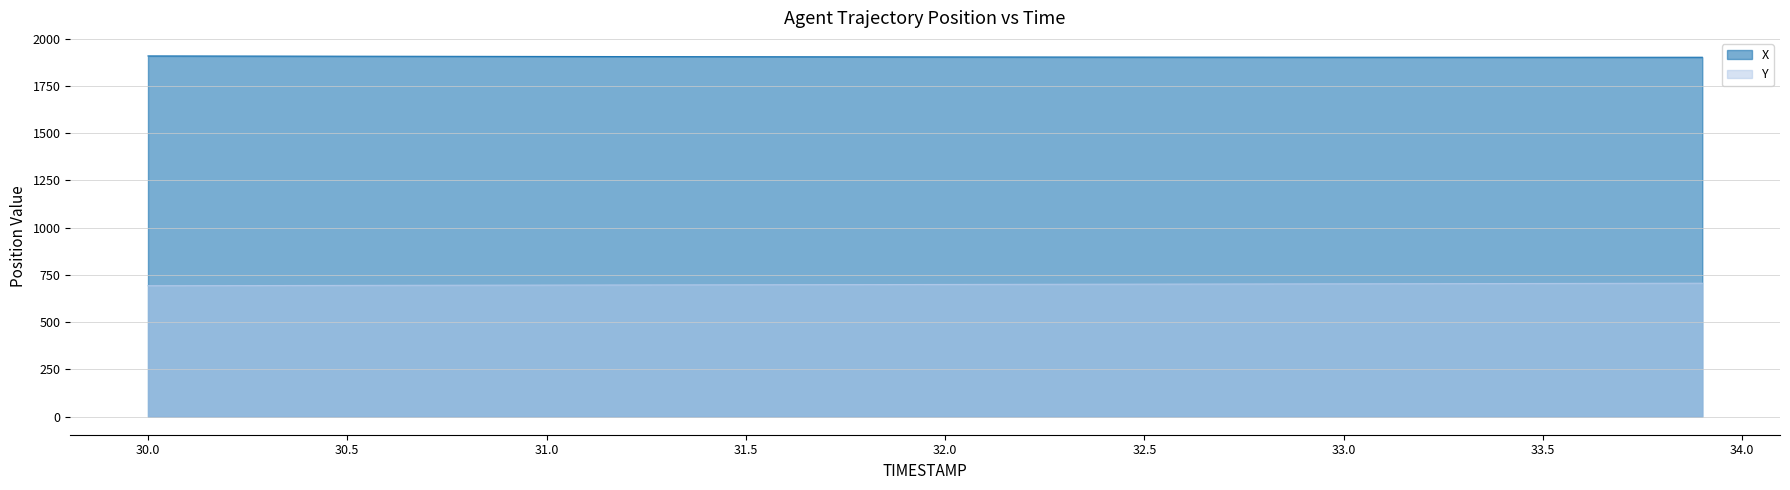

What are all the series names shown in the legend?

X, Y